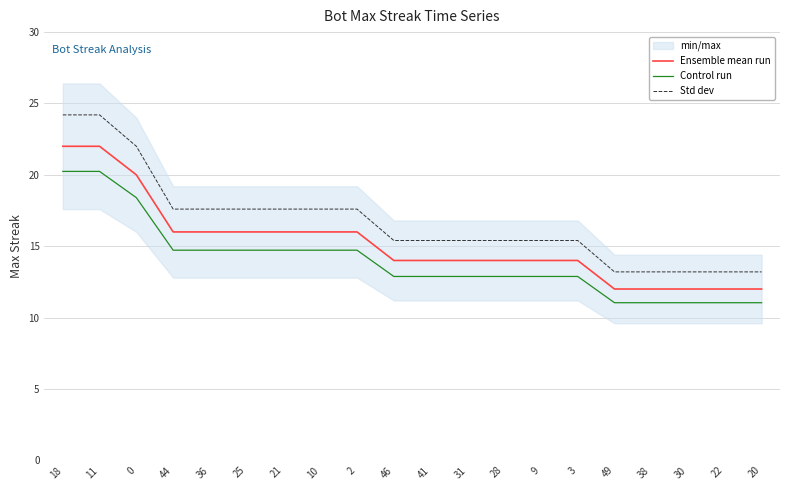

What is the label of the 2nd point from the left?

11